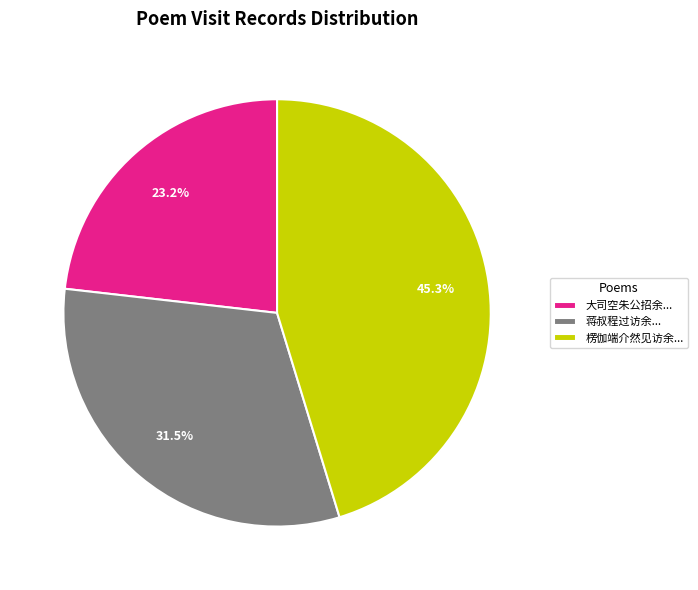

Between 大司空朱公招余... and 楞伽端介然见访余..., which is larger?

楞伽端介然见访余...